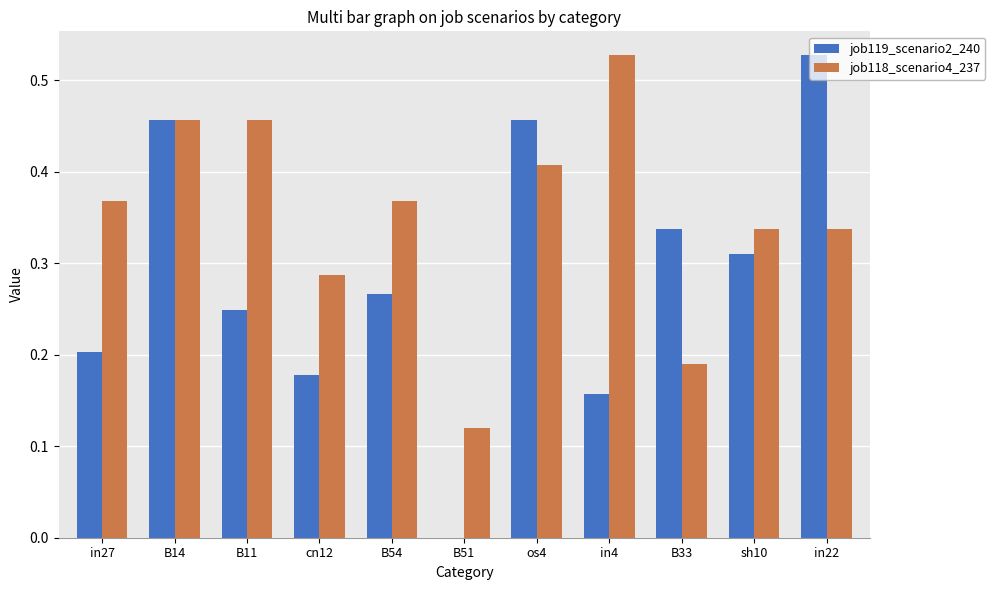

How many values in the job119_scenario2_240 series exceed 0?

10